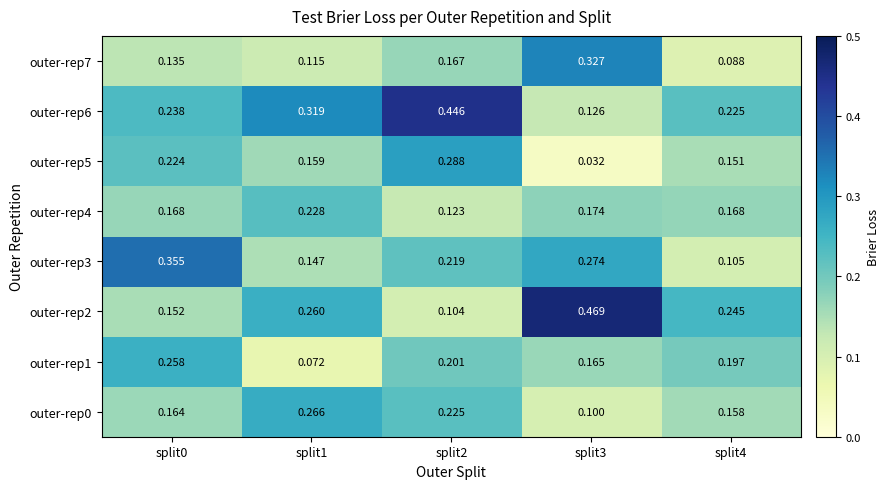

Is the value of outer-rep4 at split3 greater than the value of outer-rep2 at split2?

Yes